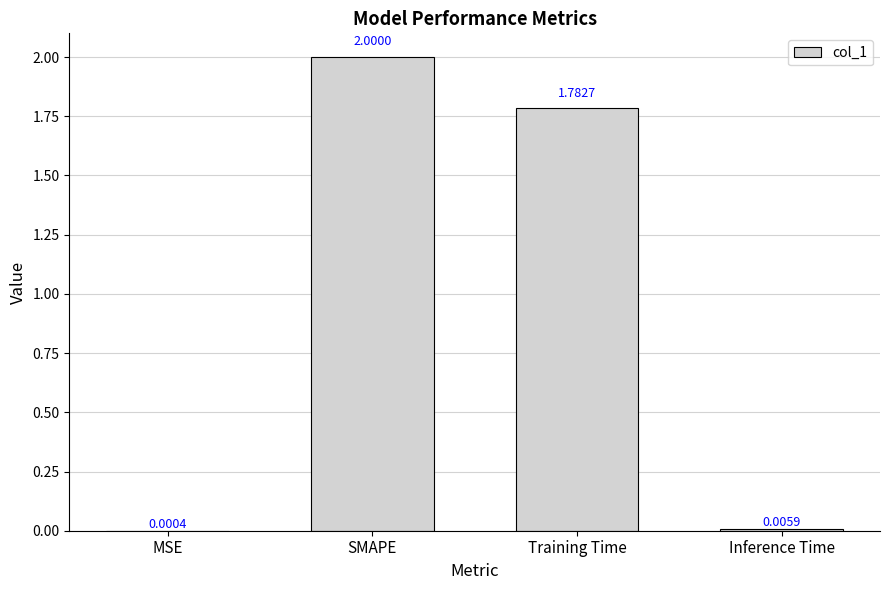

Where is the data nearest to the value 1?

Training Time